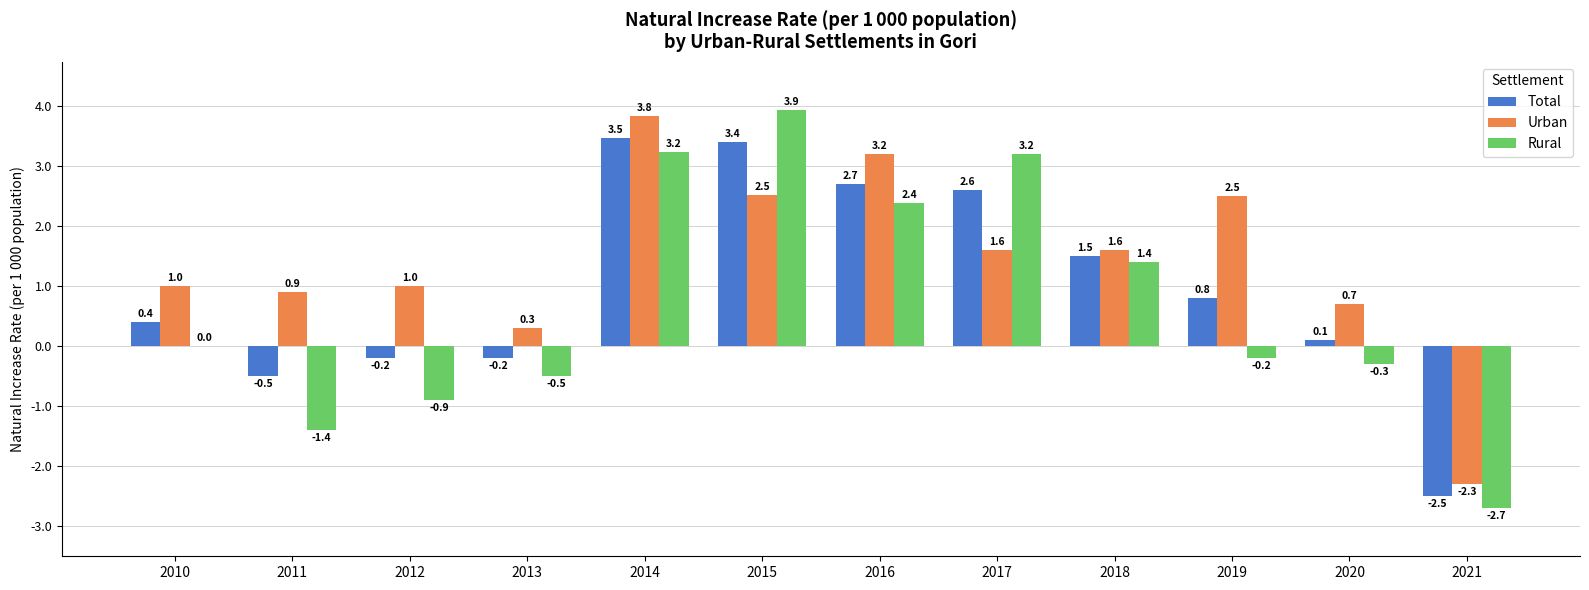

Is the value of Rural at 2012 greater than the value of Urban at 2018?

No